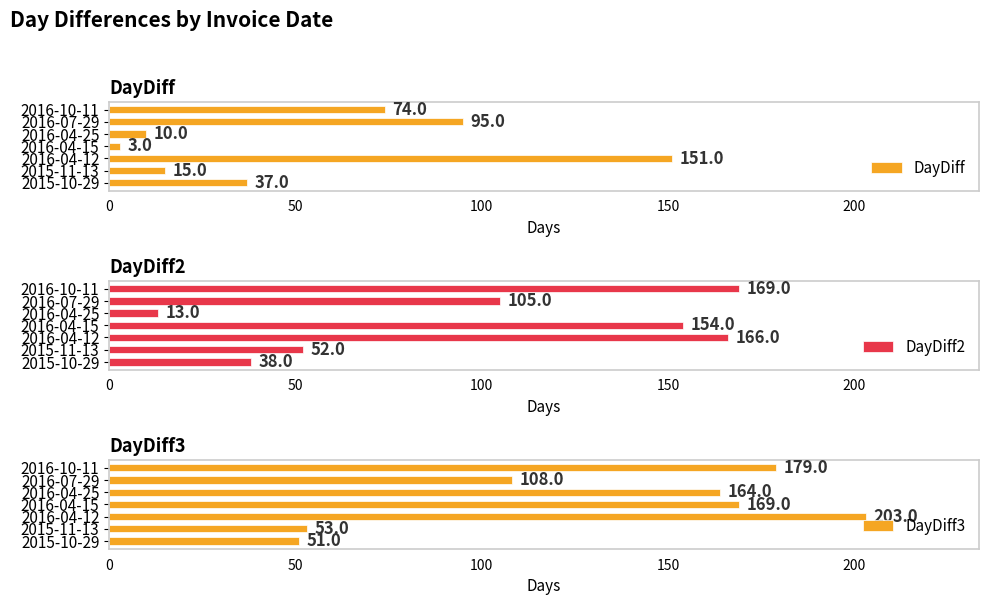

How many categories are shown in the chart?

7